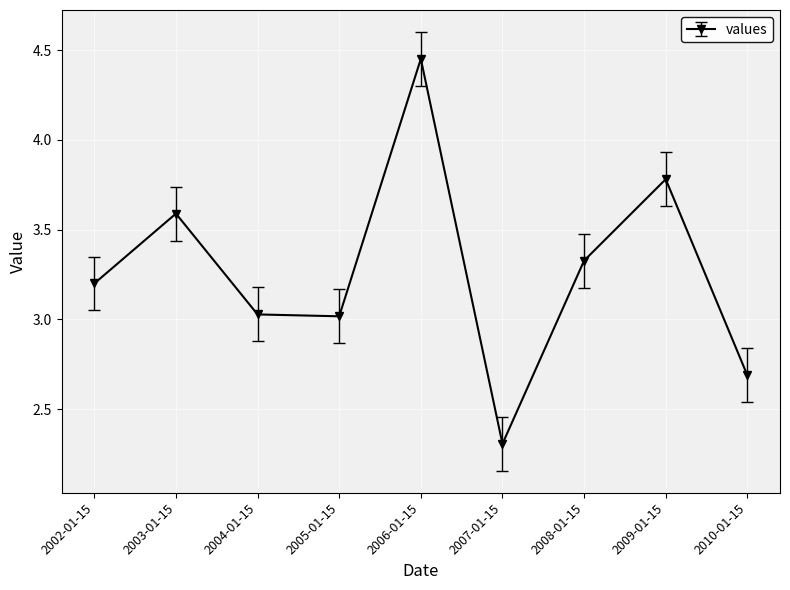

What is the label of the 3rd point from the right?

2008-01-15